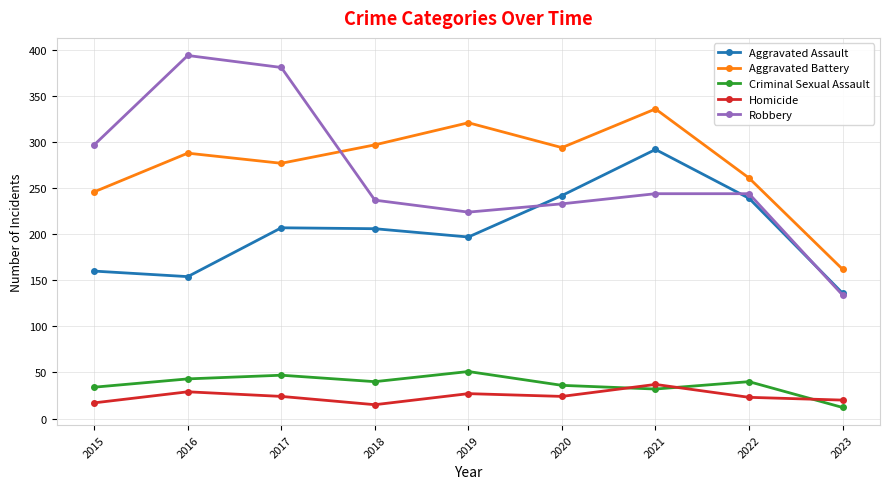

What value does the Homicide series have at 2015?

17